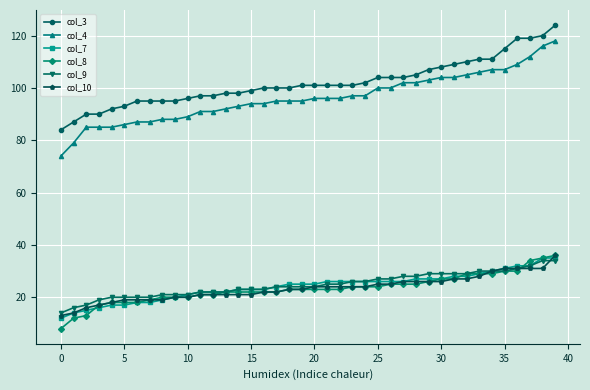

Which series has the largest total across all categories?

col_3